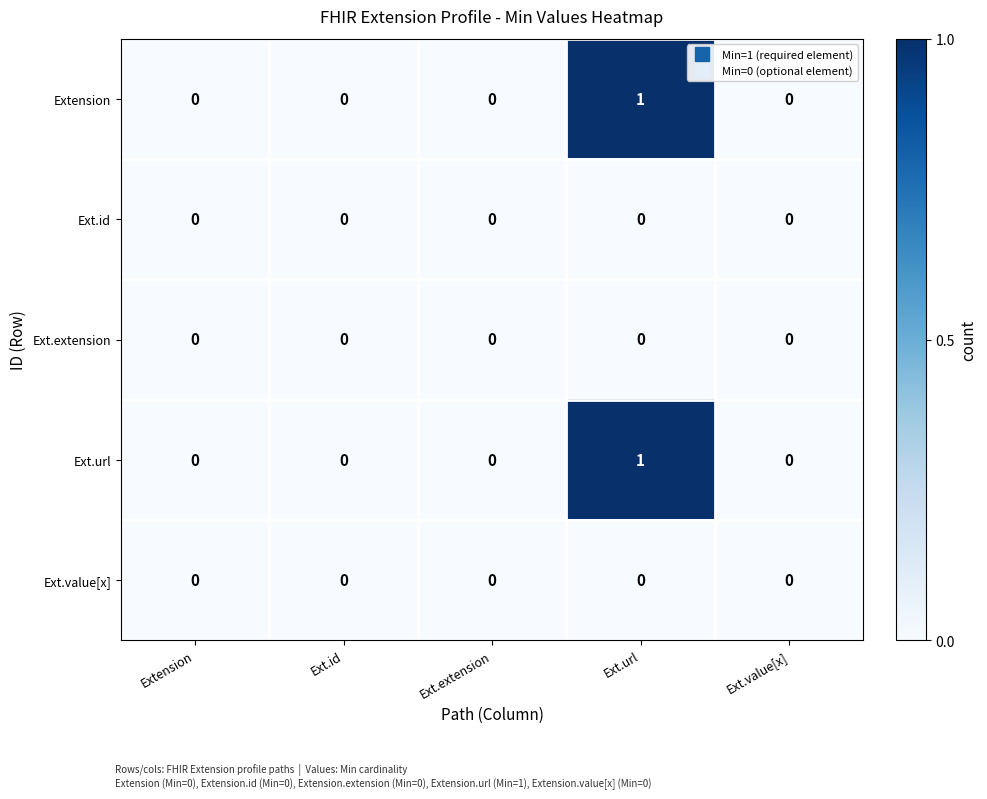

Is it true that Ext.extension equals 0 at Ext.id?

True